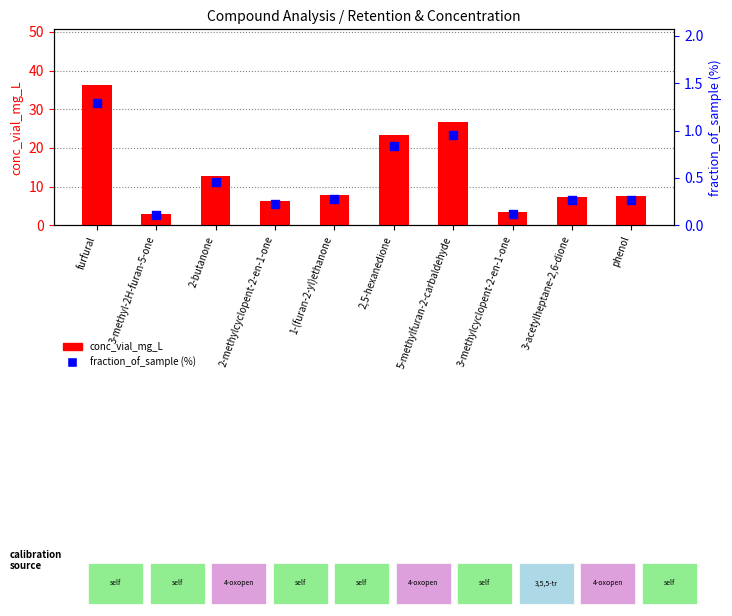

What are all the series names shown in the legend?

conc_vial_mg_L, fraction_of_sample (%)